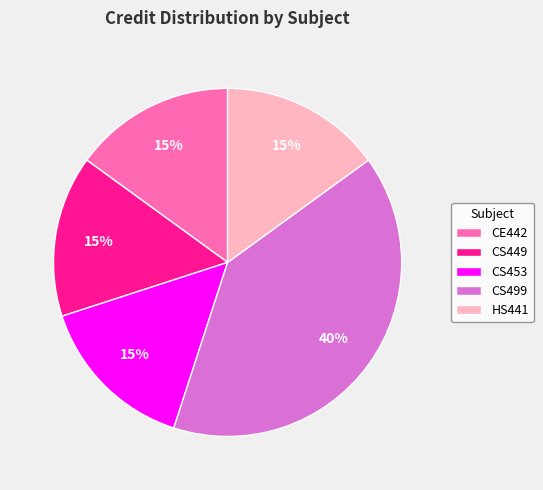

To the nearest percent, what percentage of the pie is CS499?

40%